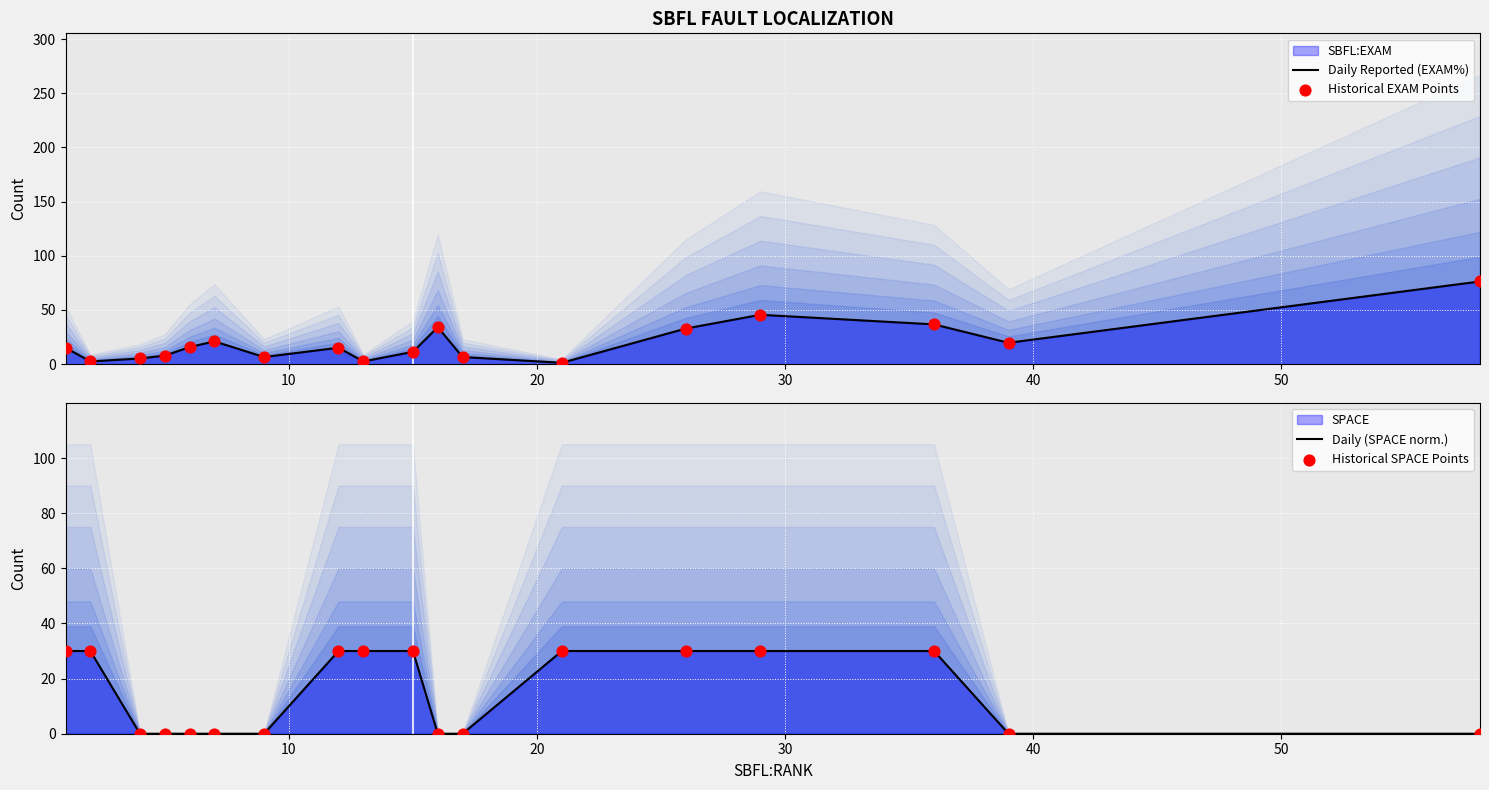

Is the value of Historical EXAM Points at 9 greater than the value of Historical SPACE Points at 14?

No